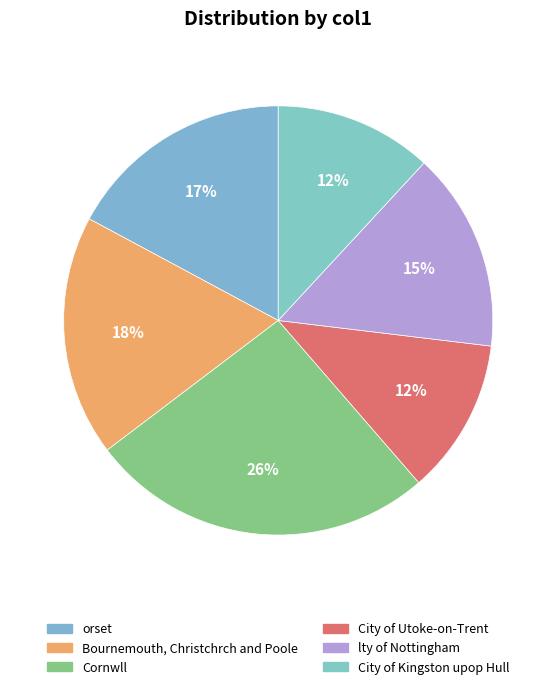

The City of Utoke-on-Trent slice represents 4% of the pie. True or false?

False